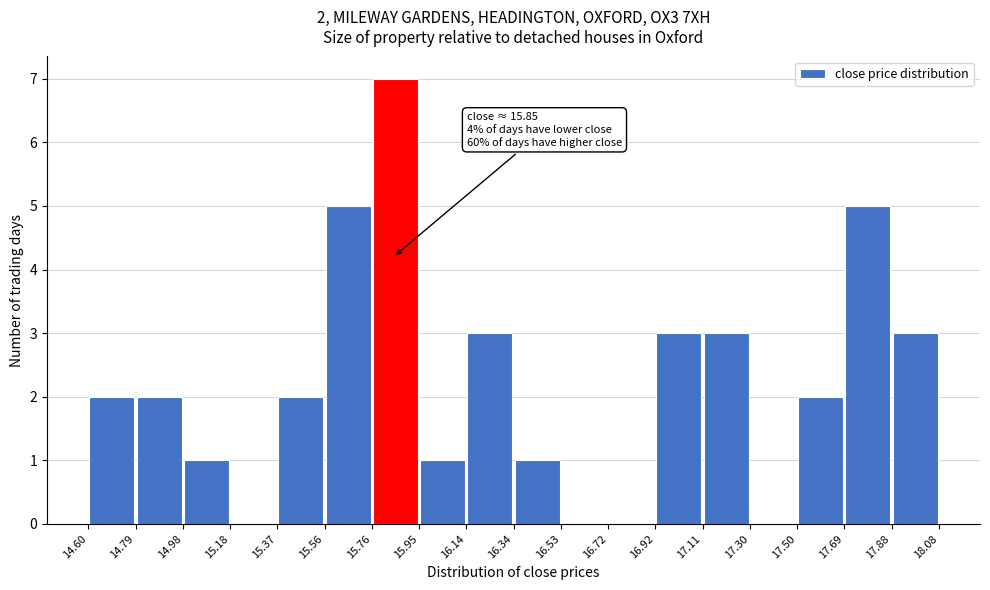

Which range on the x-axis has the tallest bar?

15.76 to 15.95